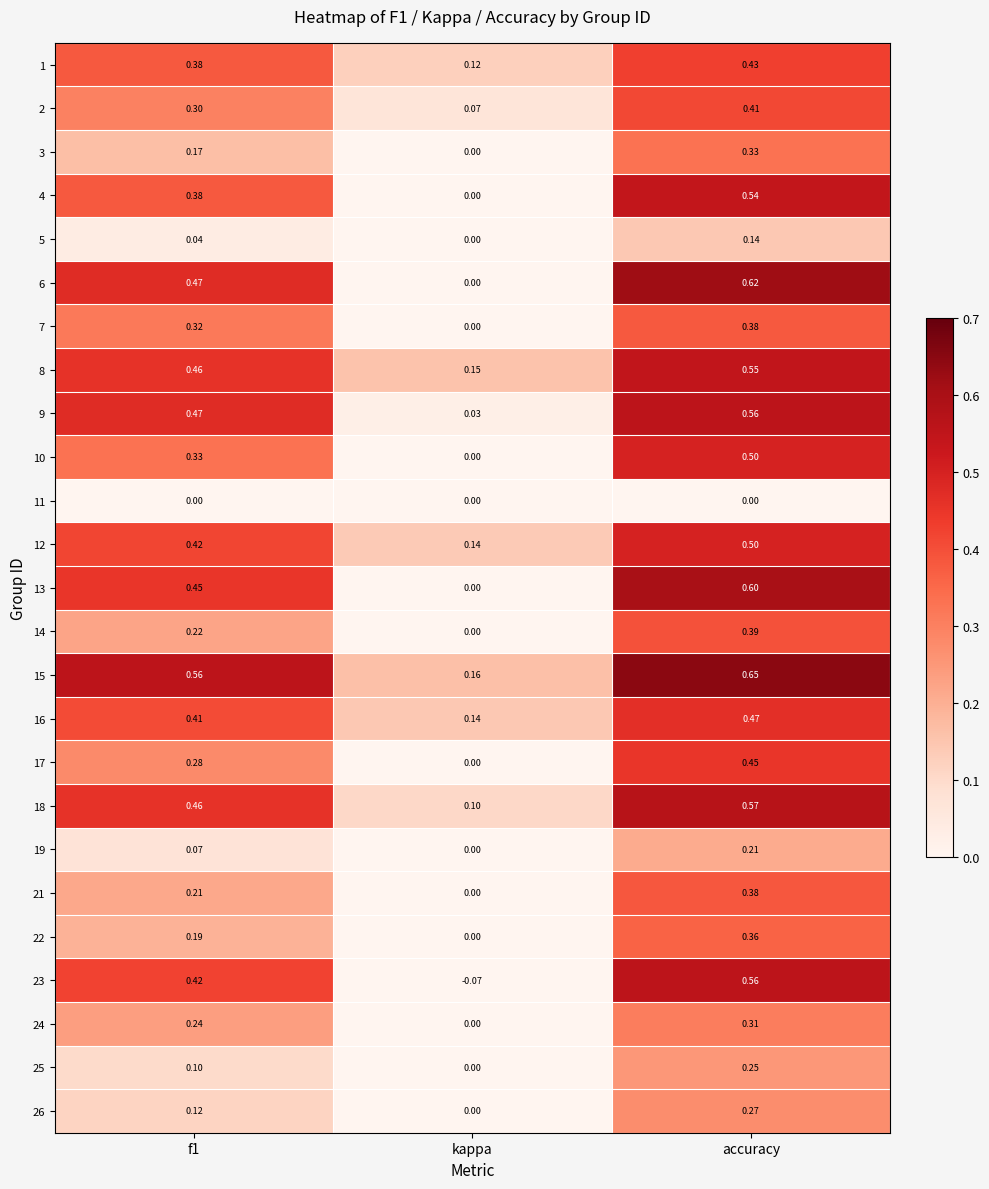

How many categories are shown in the chart?

3